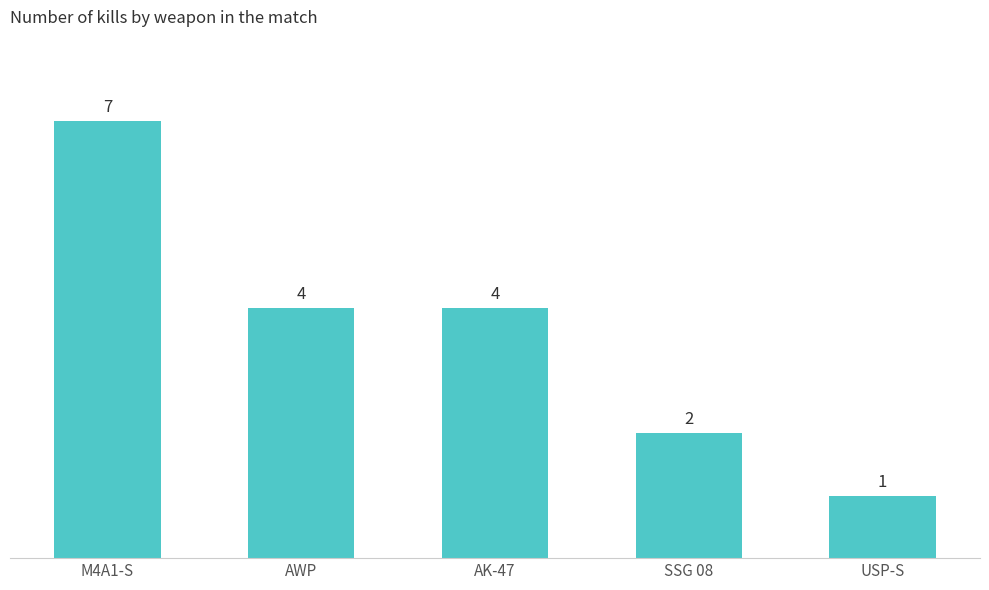

True or false: the data shows 1 at USP-S.

True